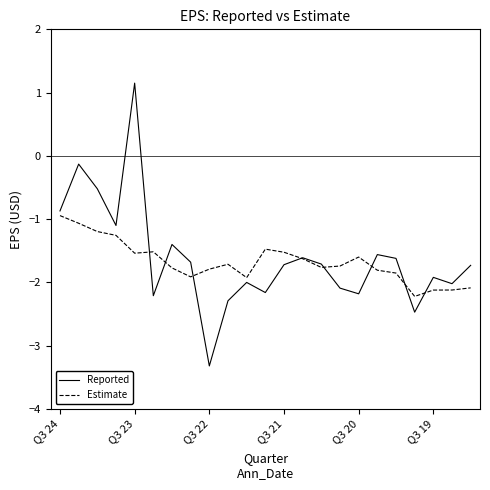

How many values in the Reported series are below -1?

19